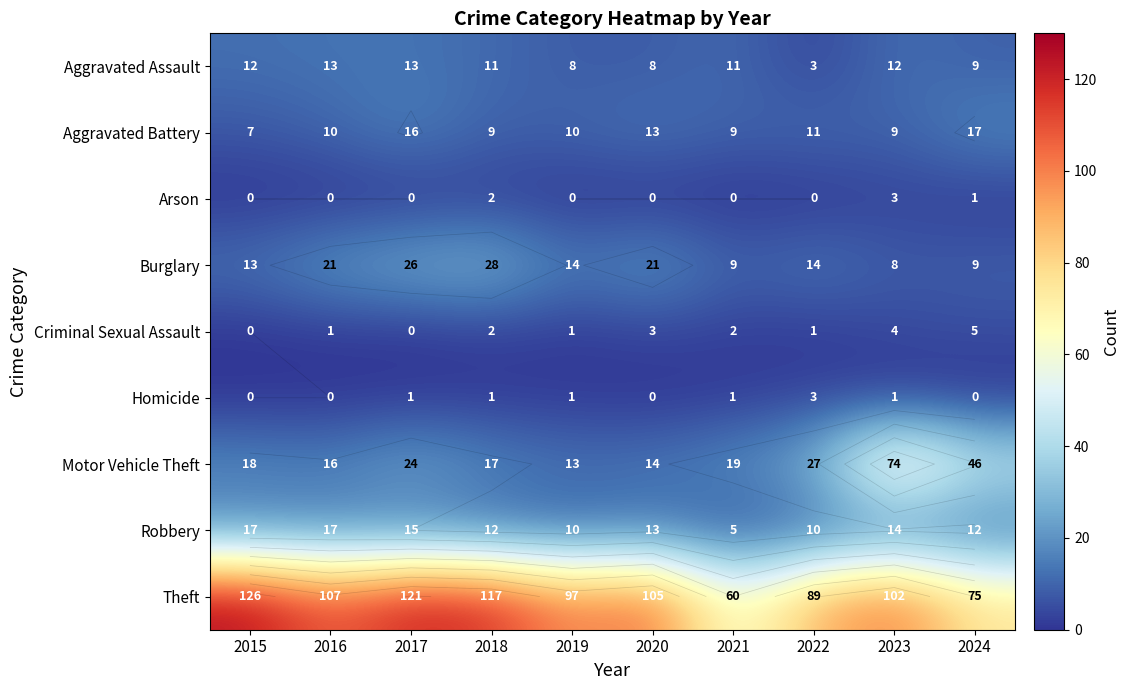

What is the greatest value displayed?

126